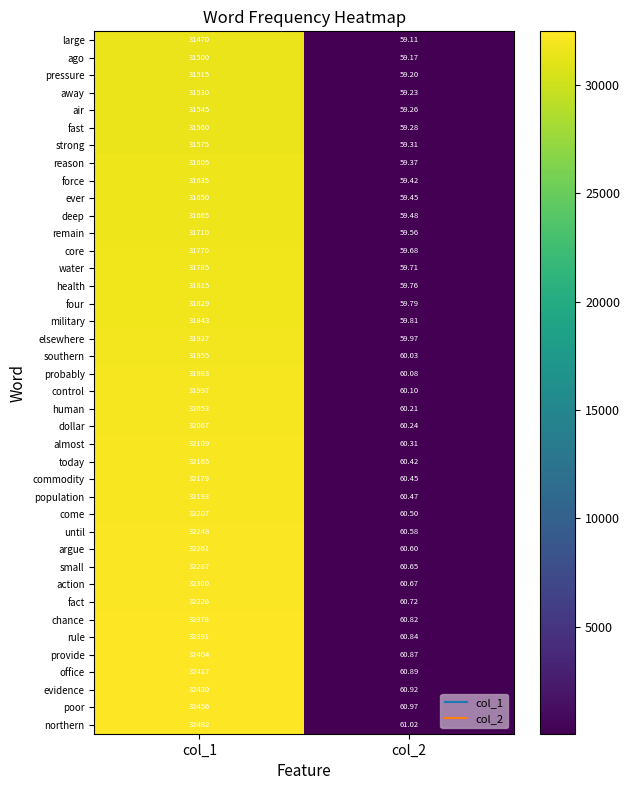

Which series has the largest range (max minus min)?

northern